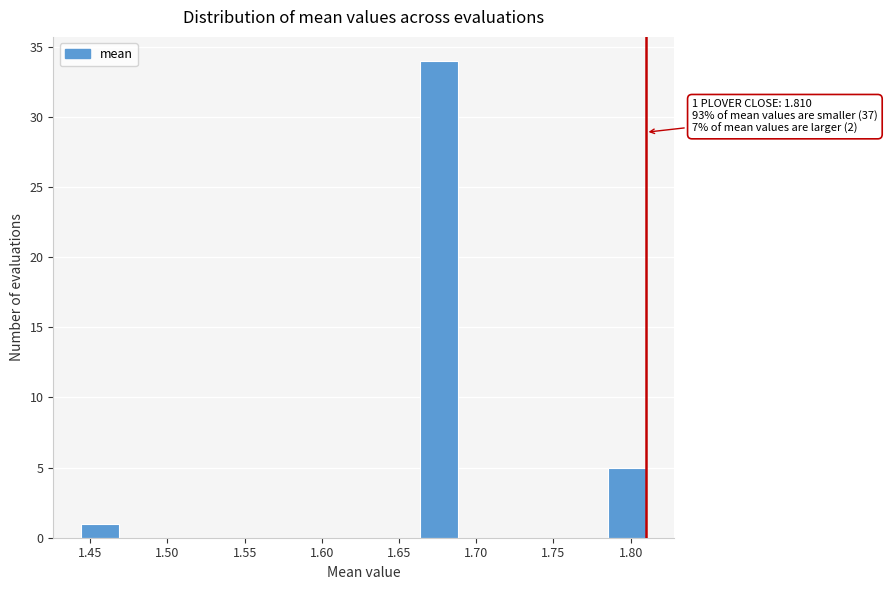

Over which range of the x-axis is the bar tallest?

1.665 to 1.690